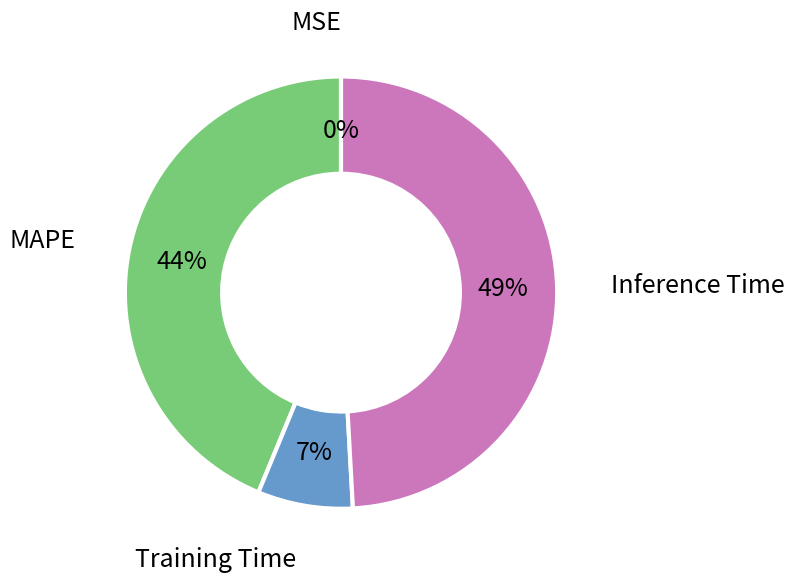

To the nearest percent, what is the difference between the largest and smallest slice percentages?

49%